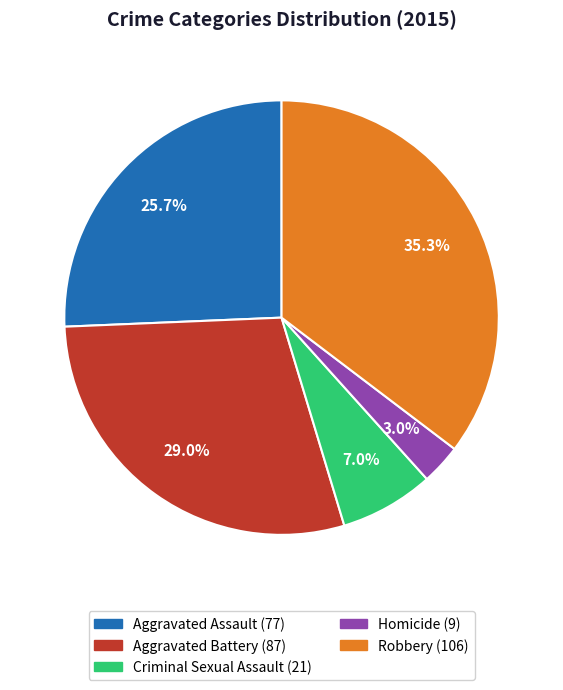

What percentage is NOT represented by Homicide?

97.0%